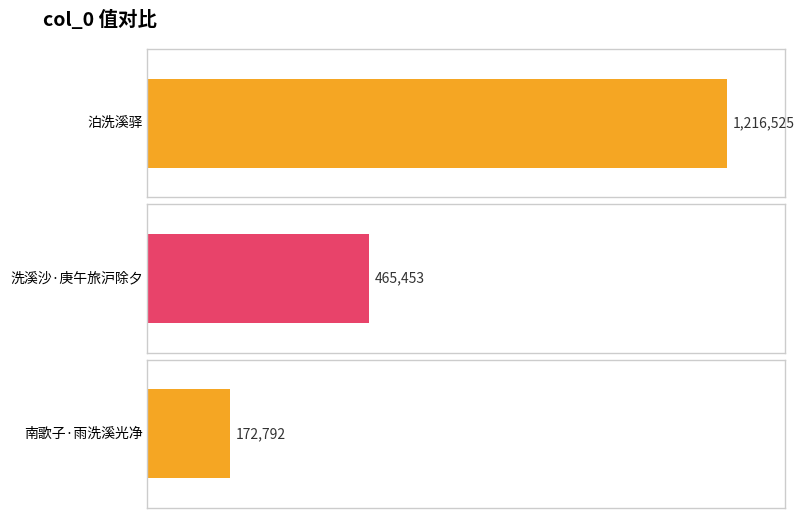

Reading right to left, transcribe all the data shown in this chart.

172792	465453	1216525